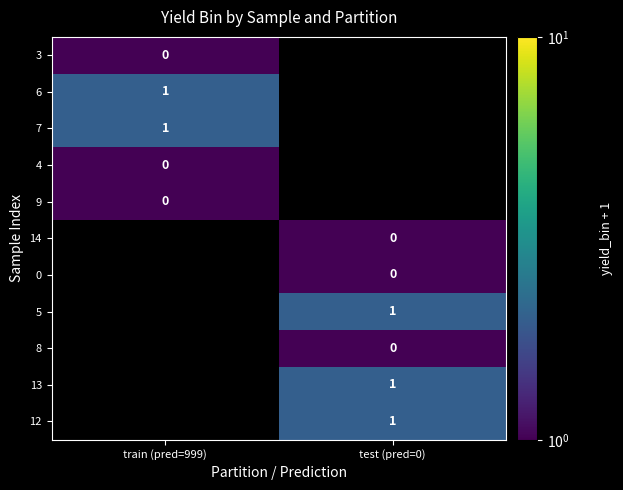

What is the greatest value displayed?

2.0